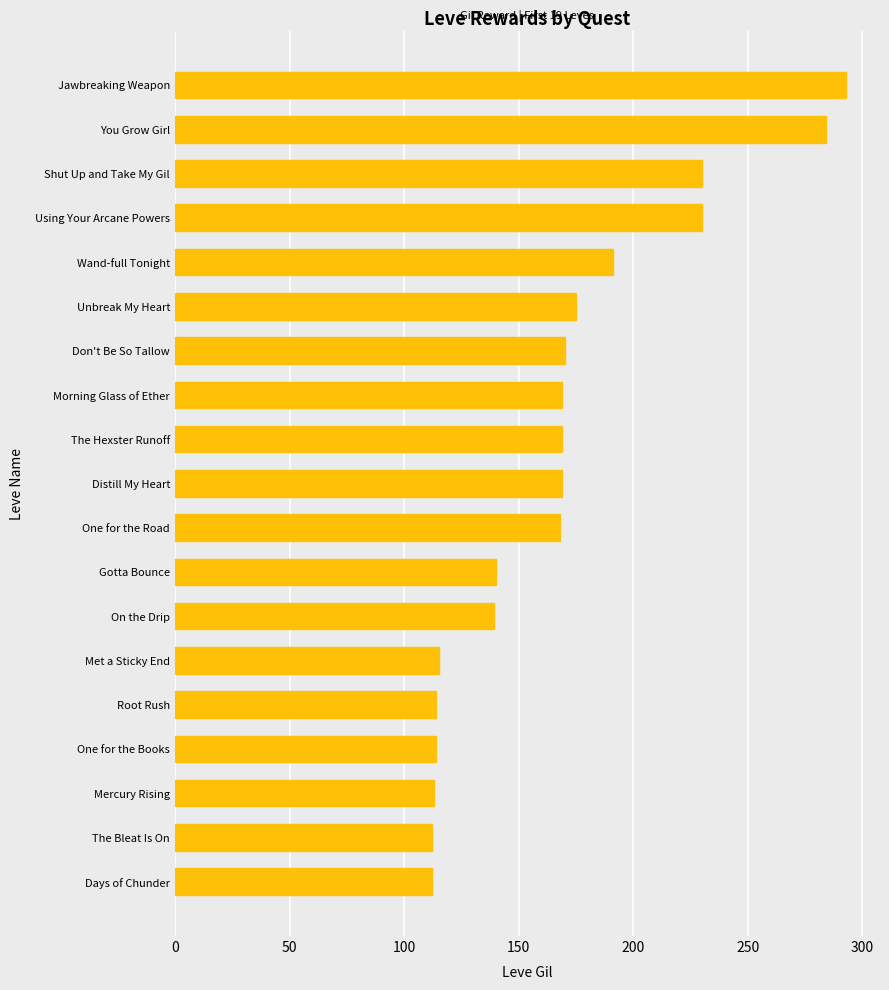

What is the average value?

169